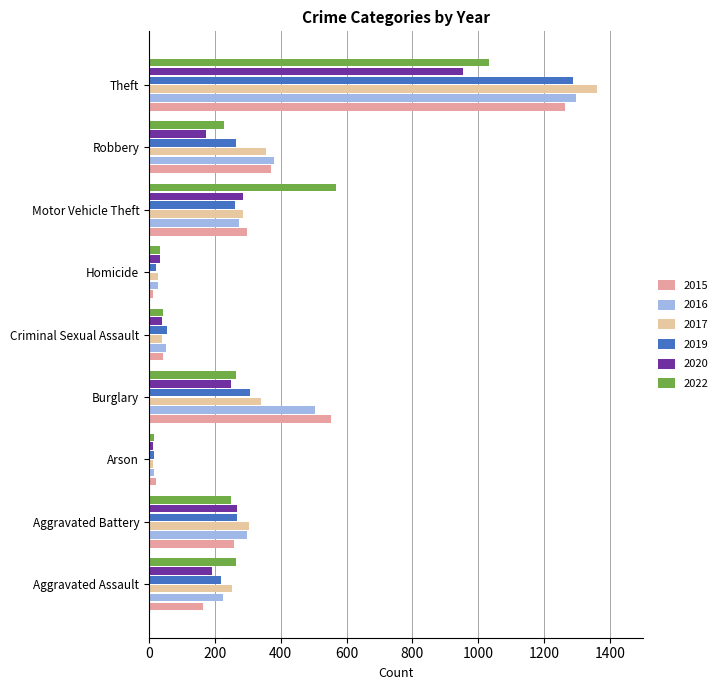

Which category has the highest value in the 2020 series?

Theft